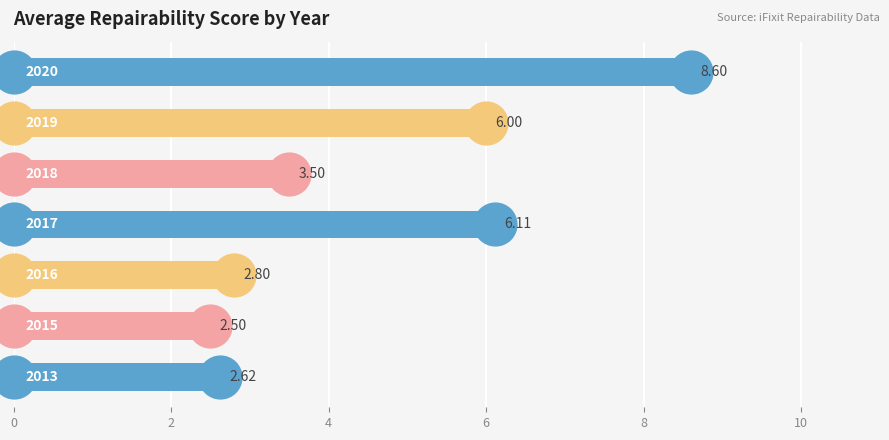

What is the ratio of the value at 6 to the value at 4?

3.1